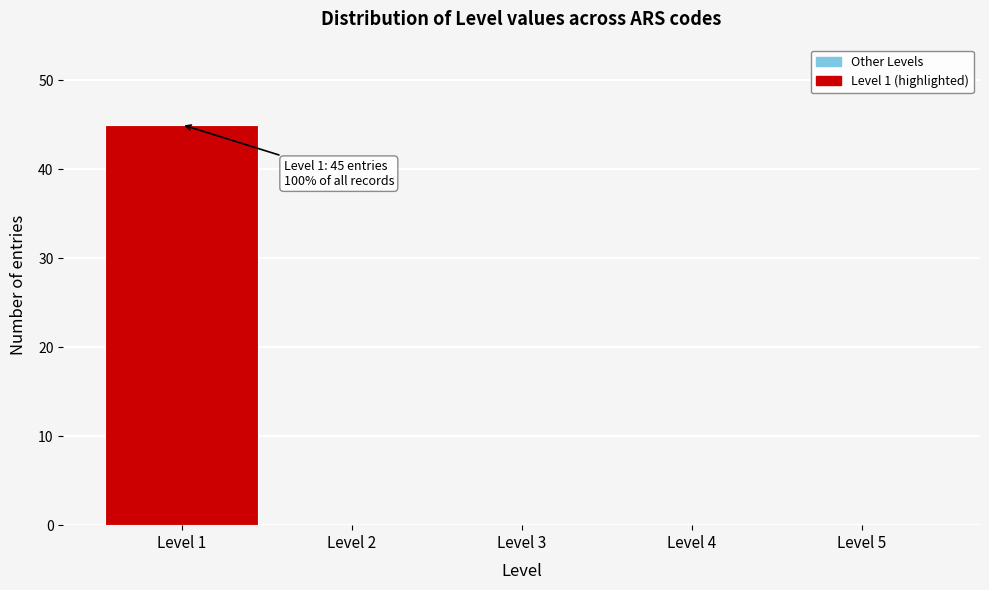

Reading right to left, transcribe all the data shown in this chart.

Level 5=0	Level 4=0	Level 3=0	Level 2=0	Level 1=45